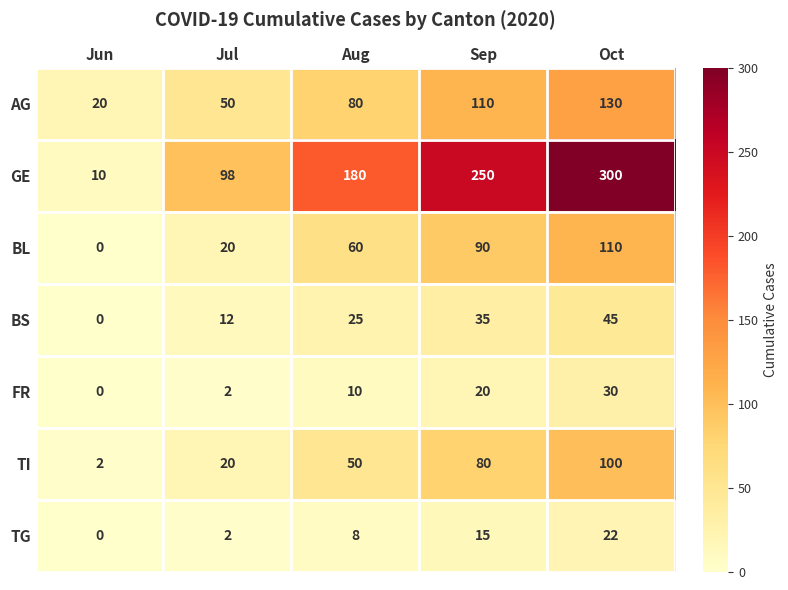

Which series has the largest range (max minus min)?

GE